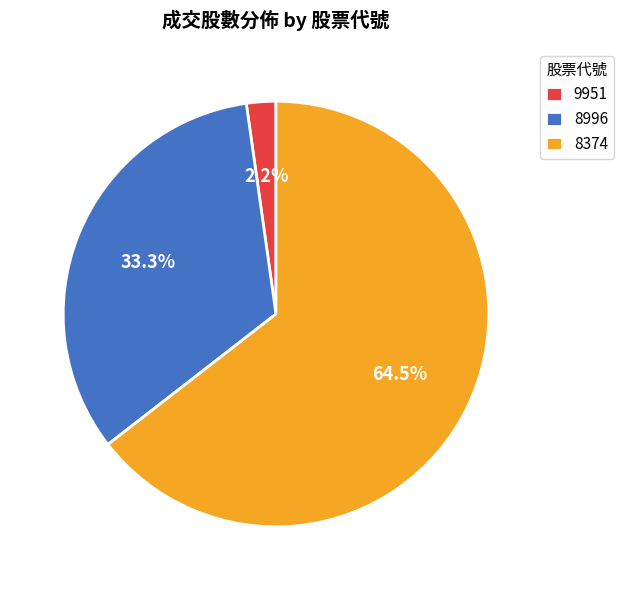

The 8374 slice represents 22% of the pie. True or false?

False